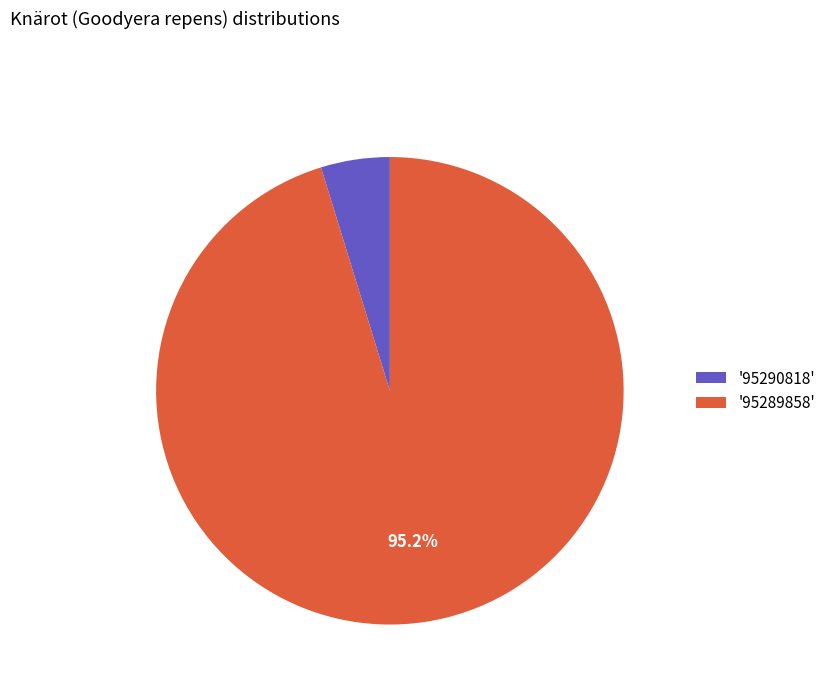

Does '95290818' represent more than half of the total?

No